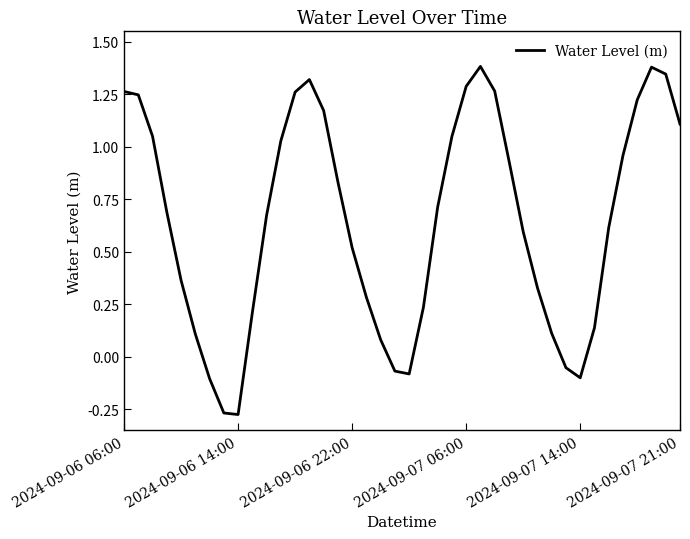

What is the difference between the maximum and minimum values?

1.7